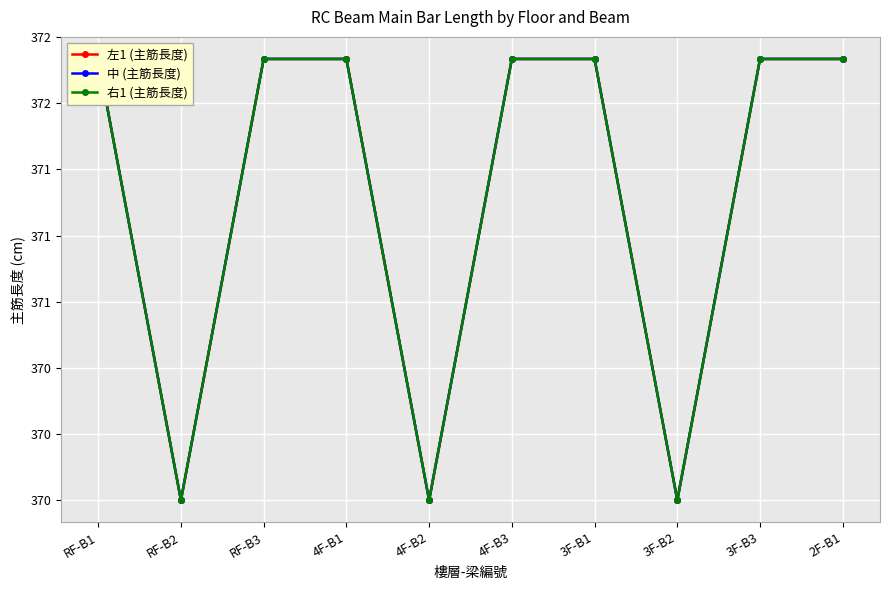

What is the smallest value displayed?

370.0